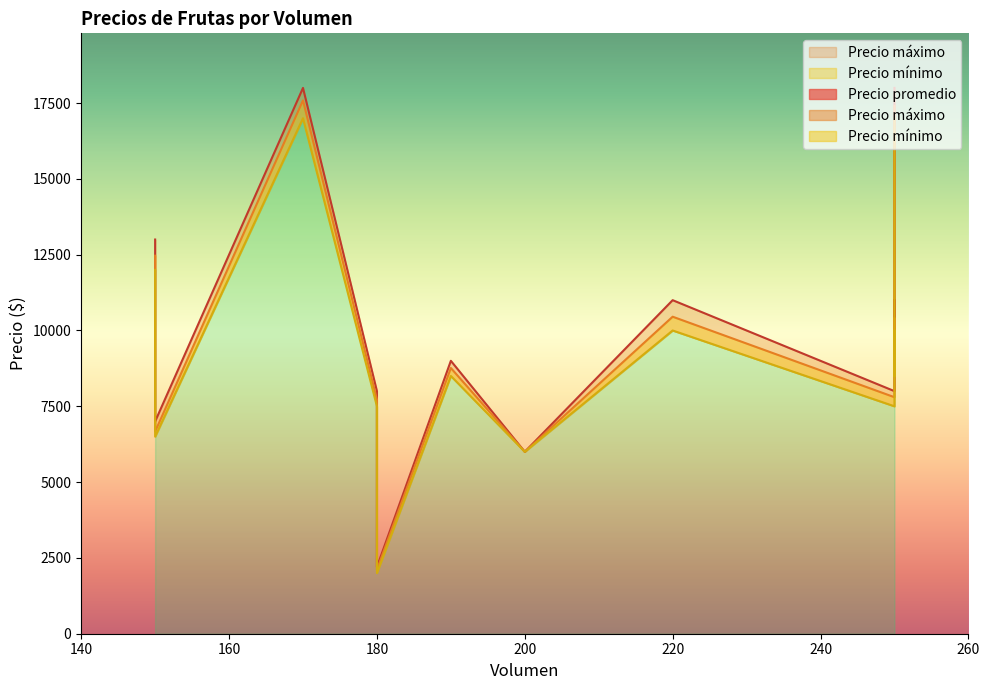

What is the maximum value for Precio máximo?

18000